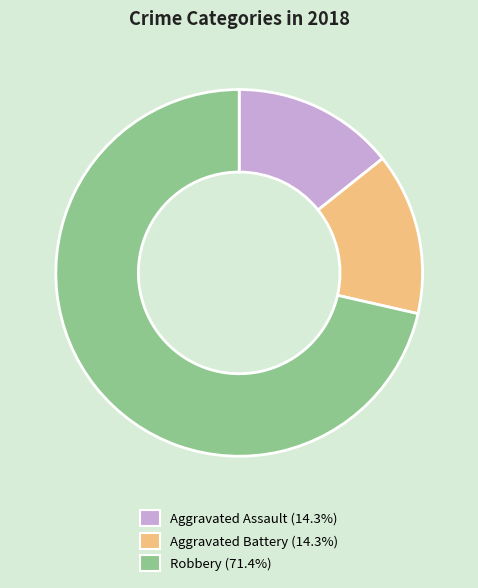

The Aggravated Assault slice represents 24% of the pie. True or false?

False